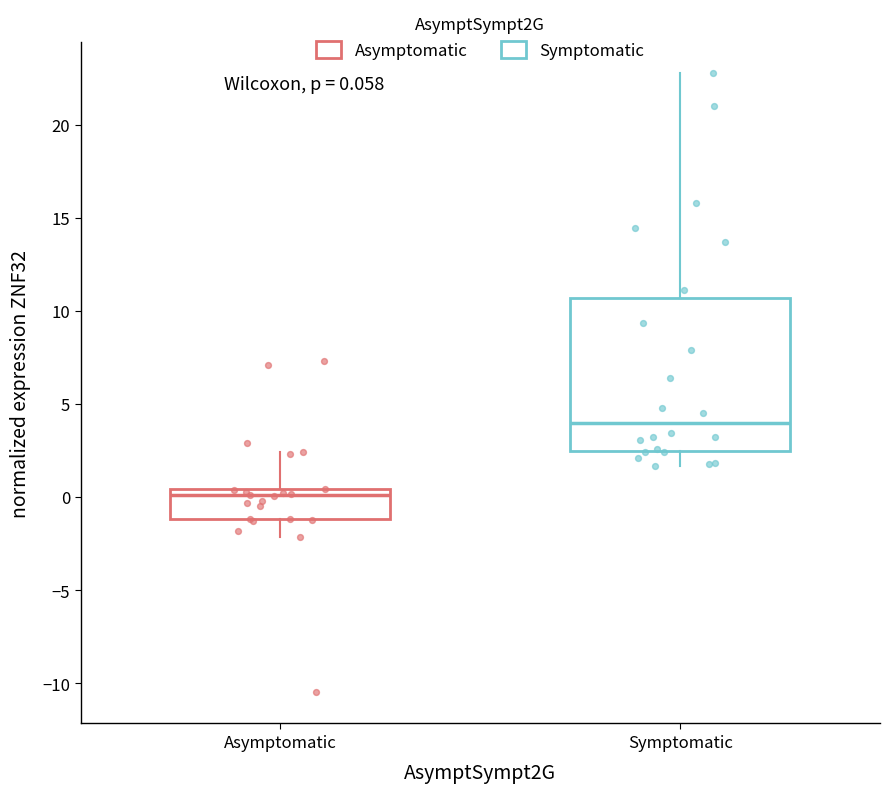

Comparing the boxes themselves (not the whiskers), which one is the tallest?

Symptomatic